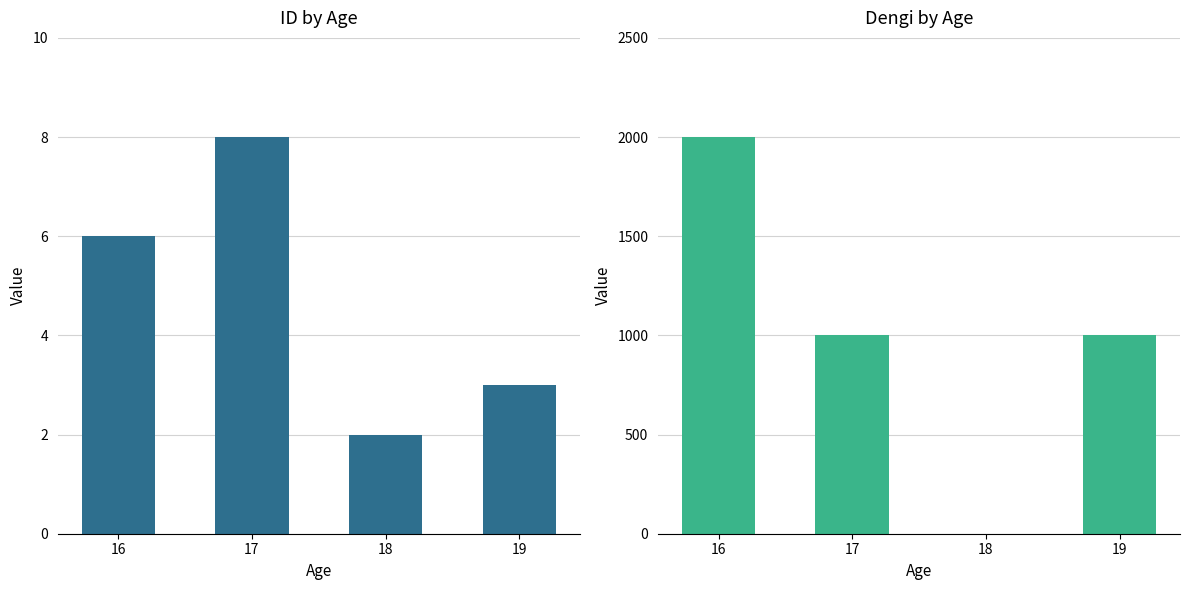

List the series in order of their peak value, highest first.

dengi, id